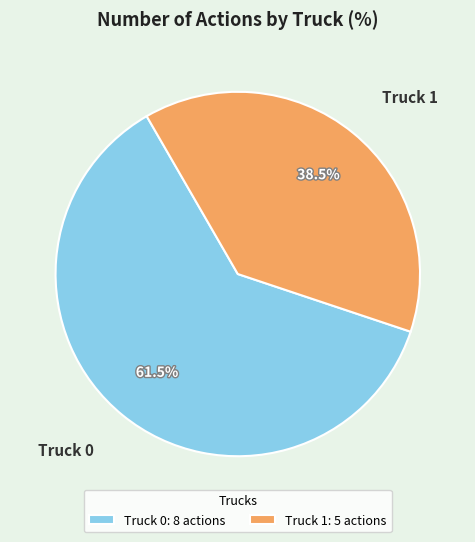

What percentage is NOT represented by Truck 0: 8 actions?

38.5%